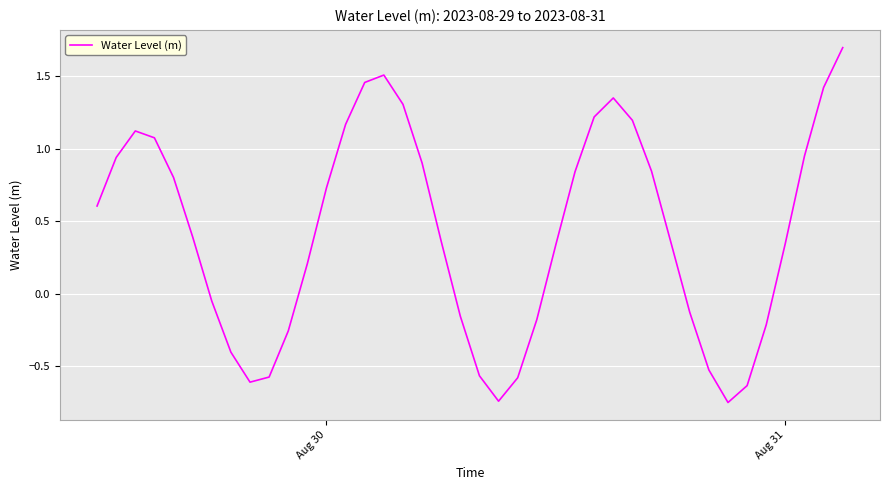

What is the difference between the maximum and minimum values?

2.4